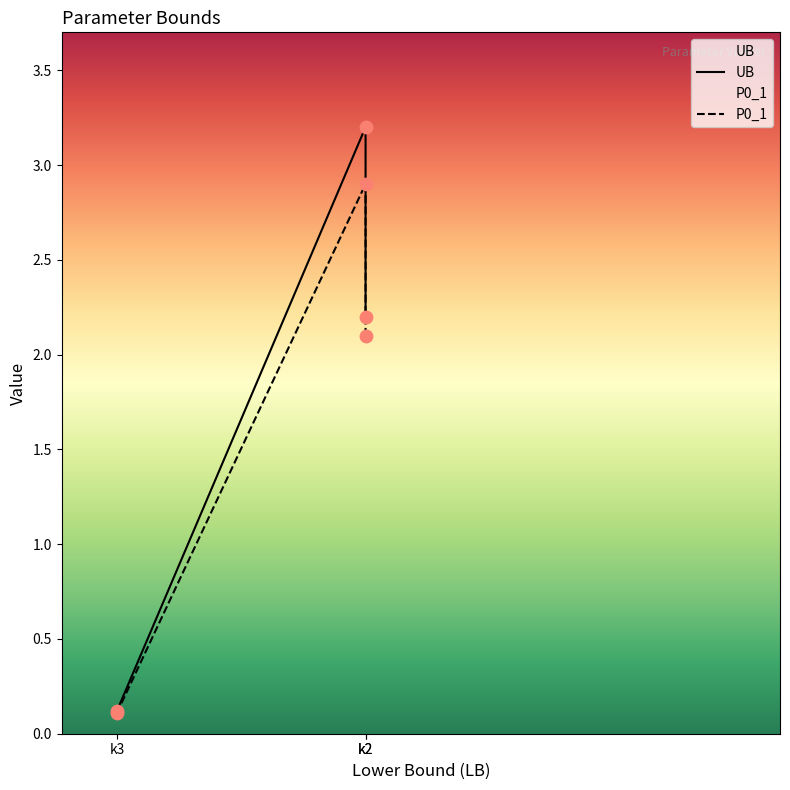

What are all the series names shown in the legend?

UB, P0_1